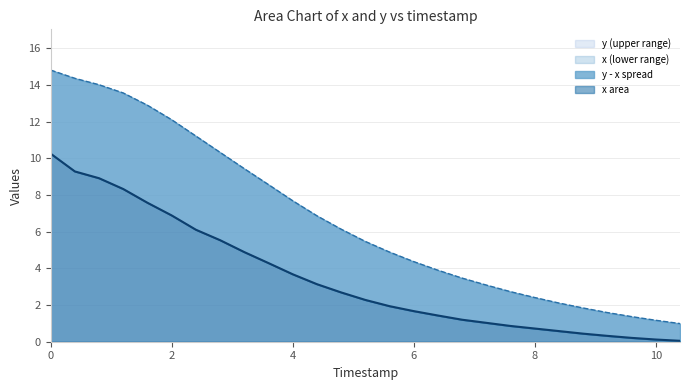

What is the spread (max minus min) of values at 3.6?

4.3